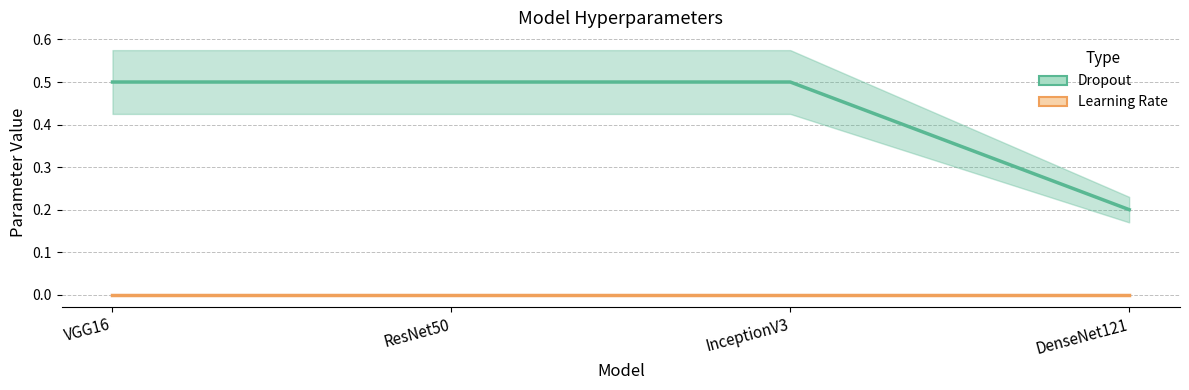

Which category has the lowest value across all series?

VGG16